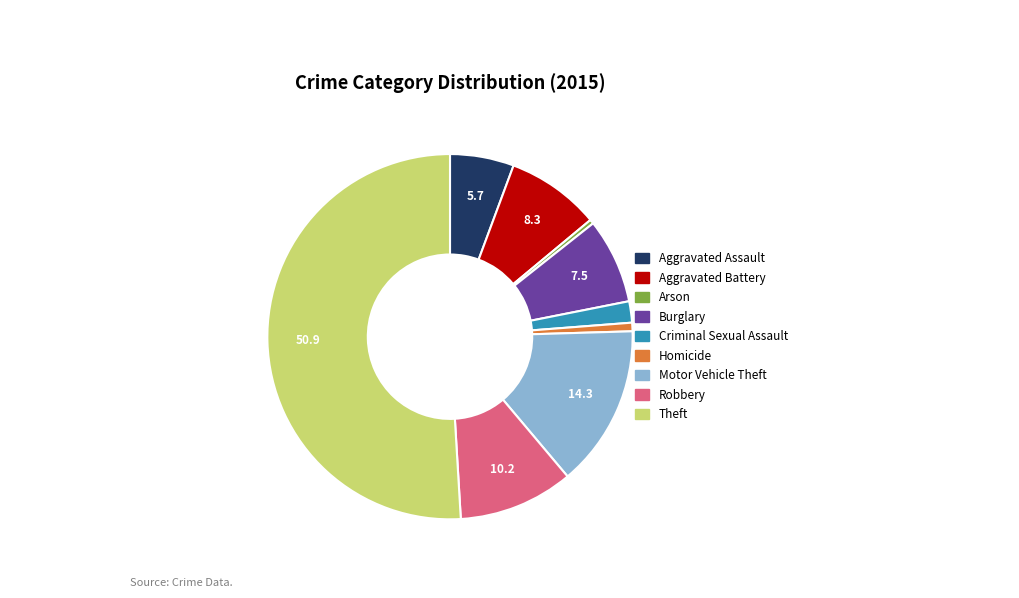

Approximately how many times larger is the value at Homicide compared to Arson?

2.0